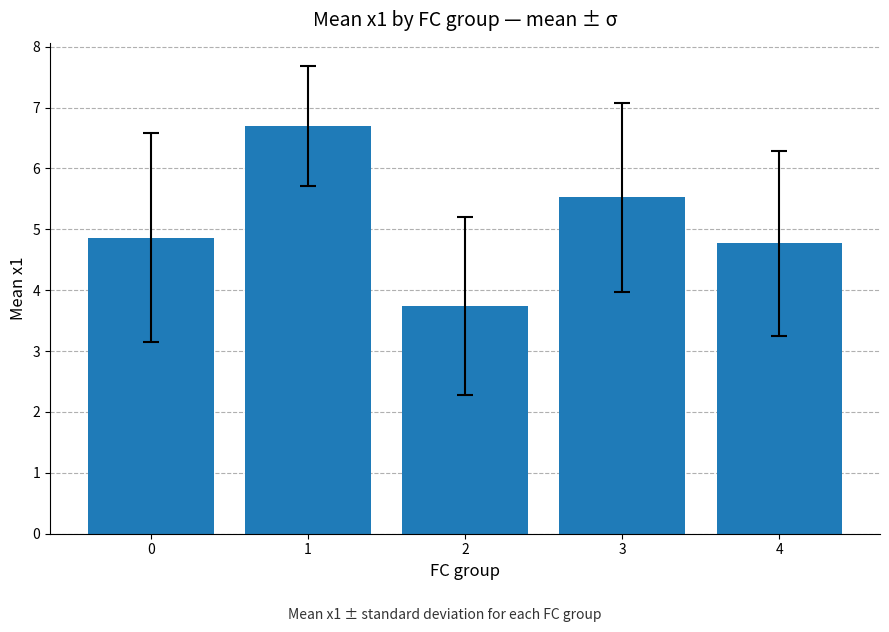

Does the chart contain any negative values?

No